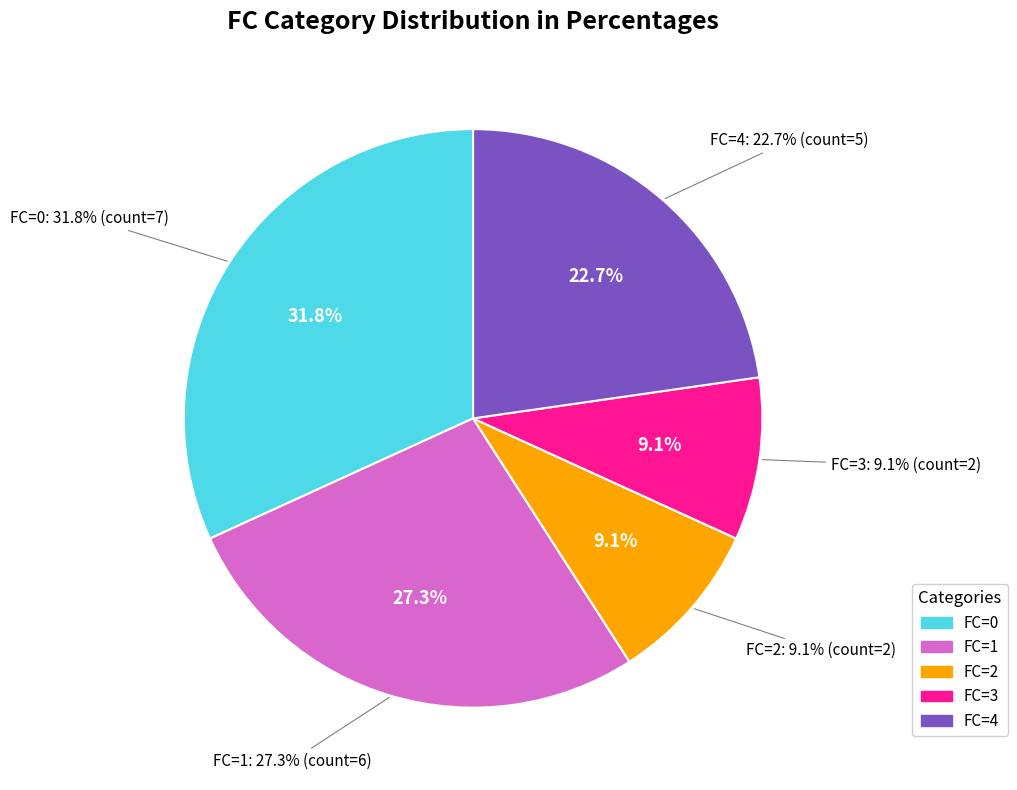

Approximately how many times larger is the value at FC=2 compared to FC=1?

0.3